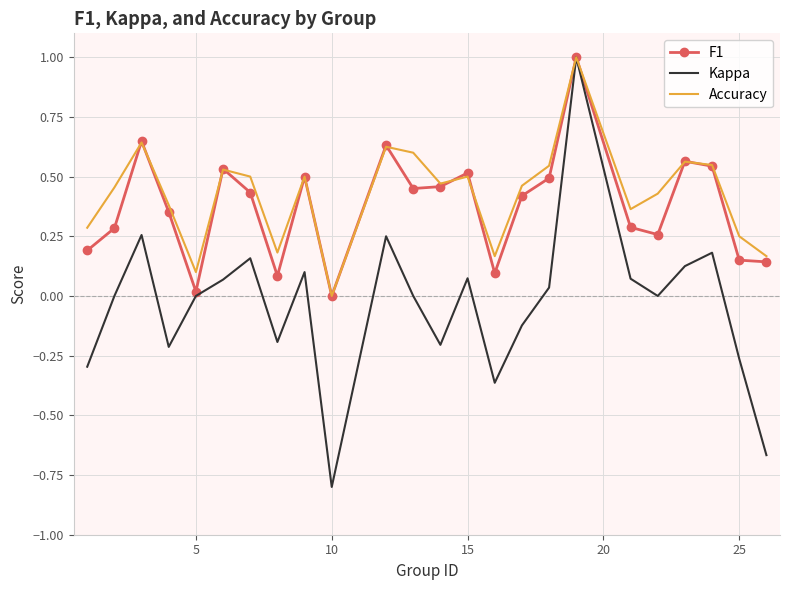

What are all the series names shown in the legend?

F1, Kappa, Accuracy